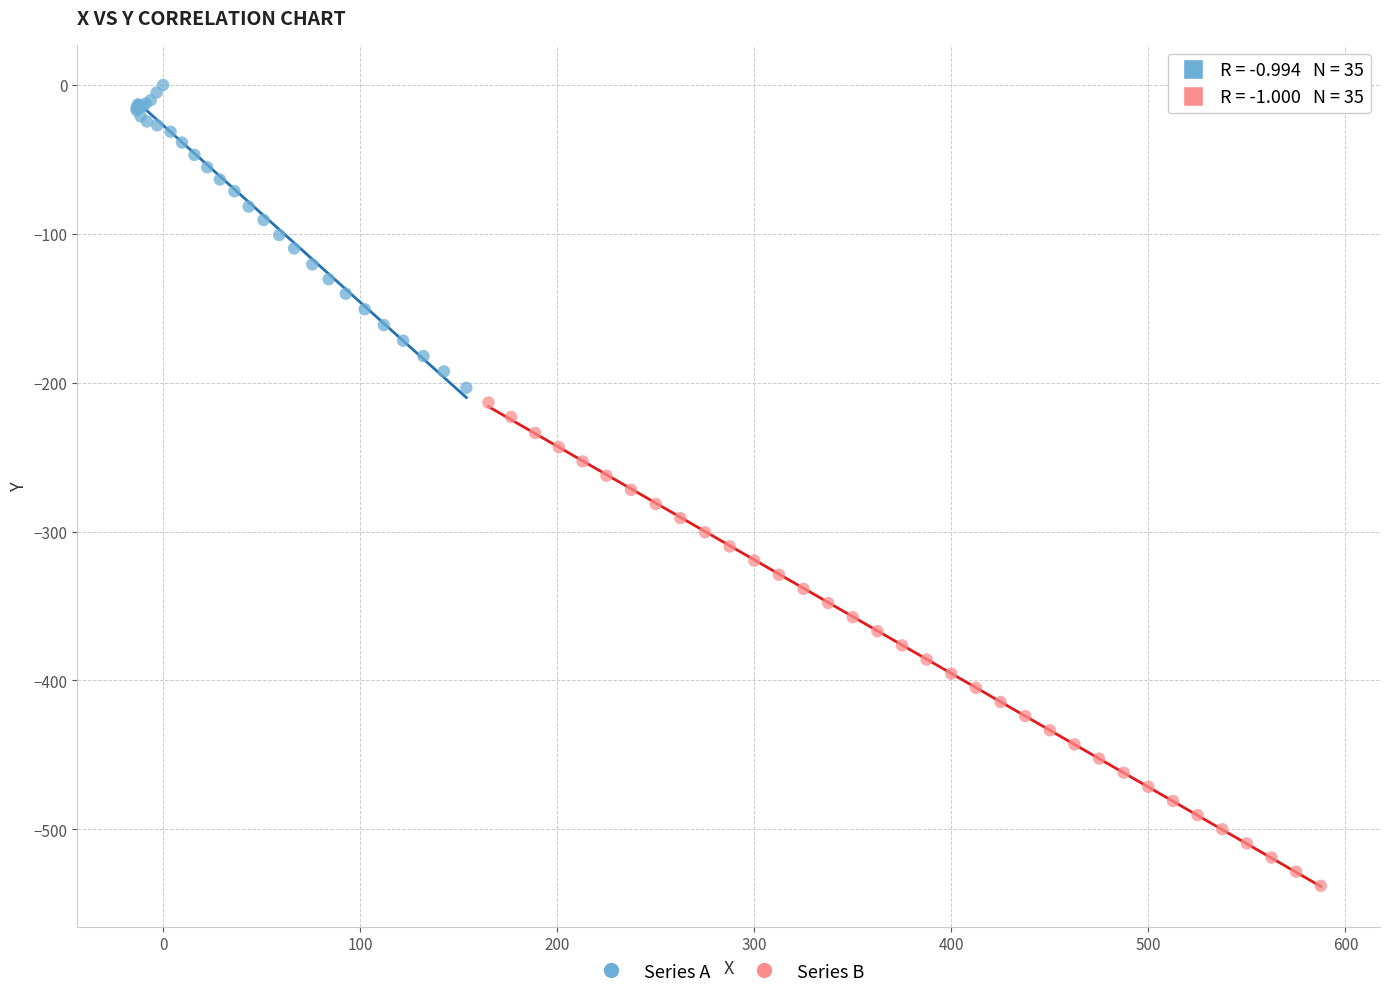

Which series reaches the maximum Y coordinate?

Series A